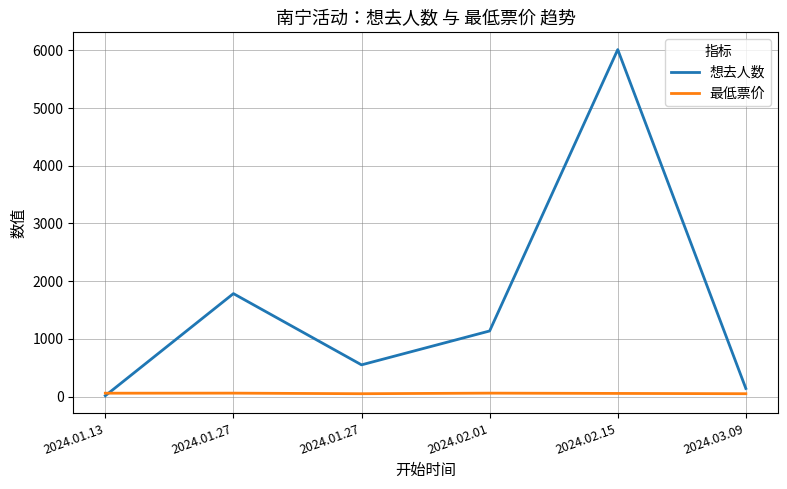

Which series changed the most between 2024.01.27 and 2024.01.27?

想去人数